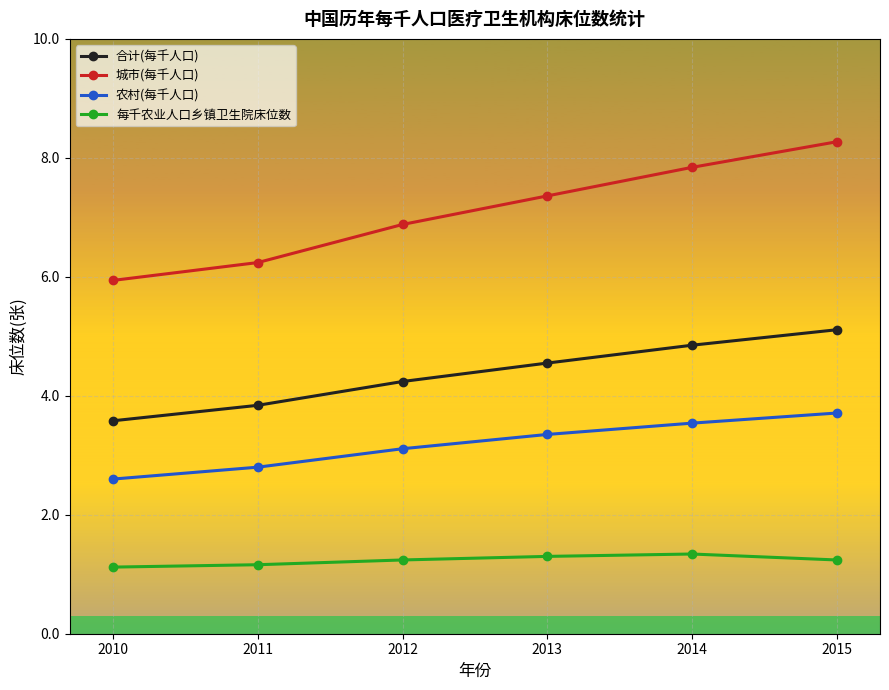

Which series has the largest total across all categories?

城市(每千人口)